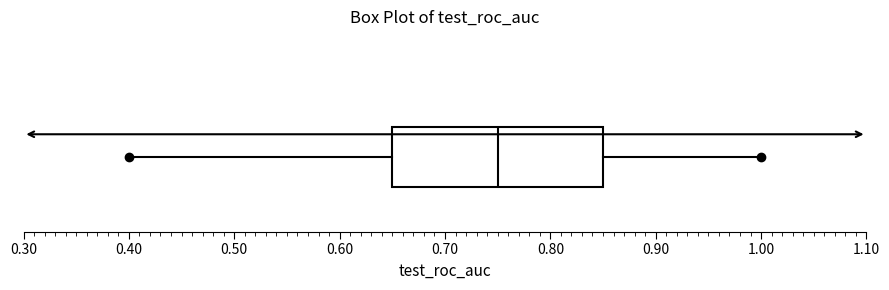

Where does the median line of the box sit on the x-axis? The values are not printed on the chart, so give them approximately, as read against the axis.

0.75